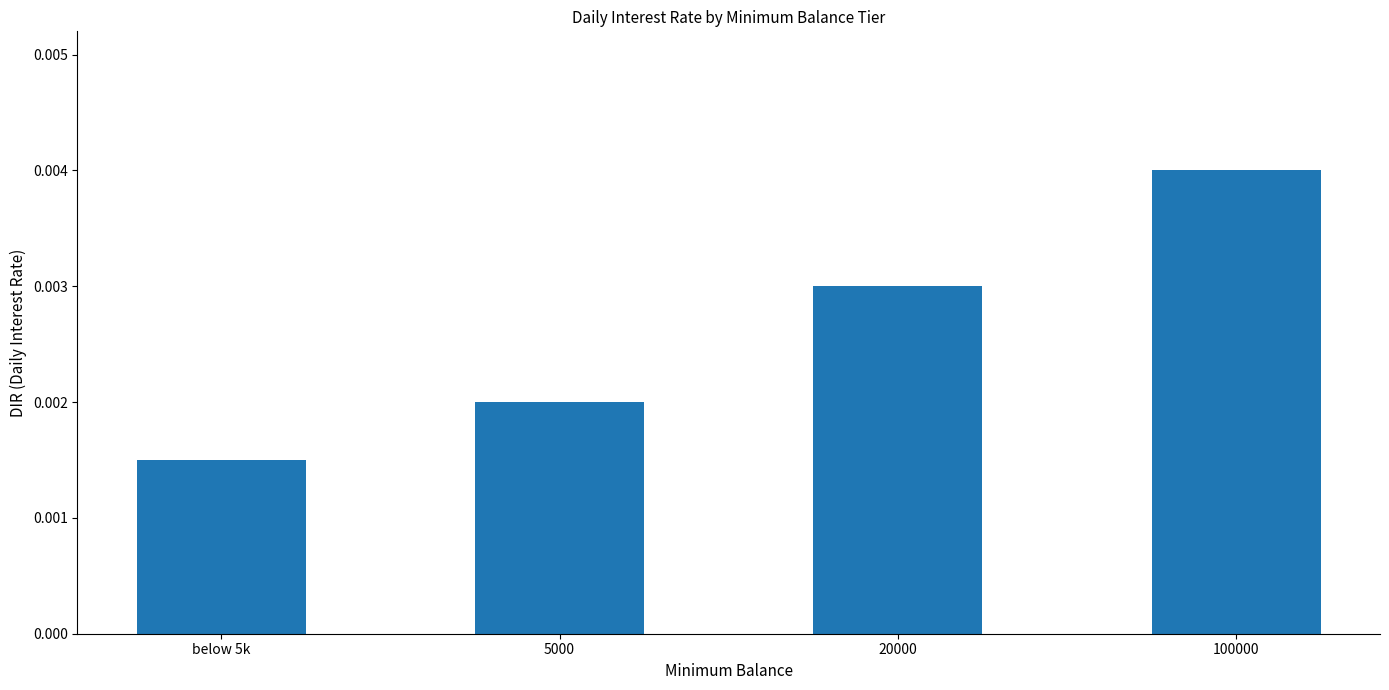

Count the values in the range 0 to 1.

4